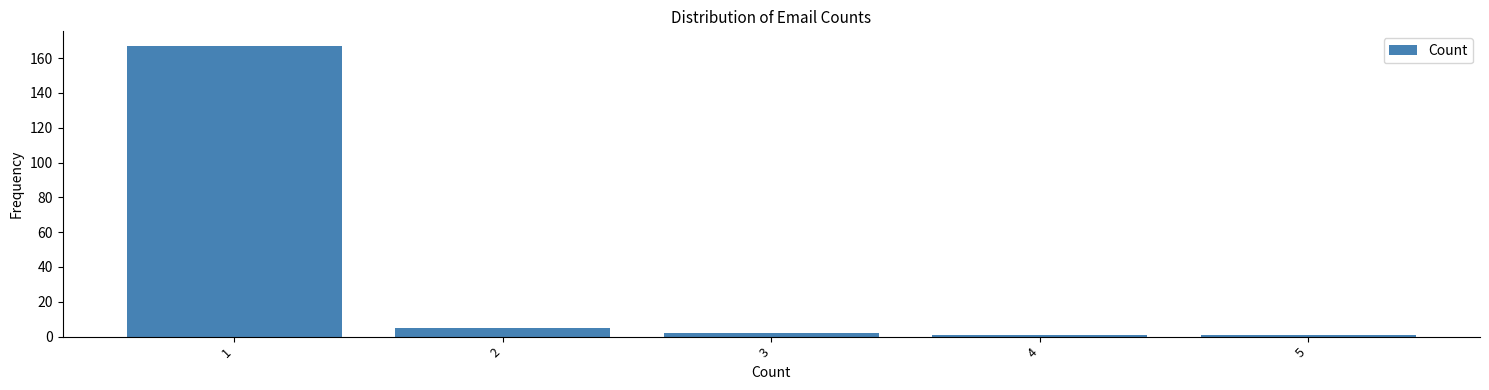

Reading left to right, transcribe this chart: for each bar, give the range it covers on the x-axis and its height. The values are not printed on the chart, so give them approximately, as read against the axis.

0.5 to 1.5: 168
1.5 to 2.5: 6
2.5 to 3.5: 2
3.5 to 4.5: under 2
4.5 to 5.5: under 2